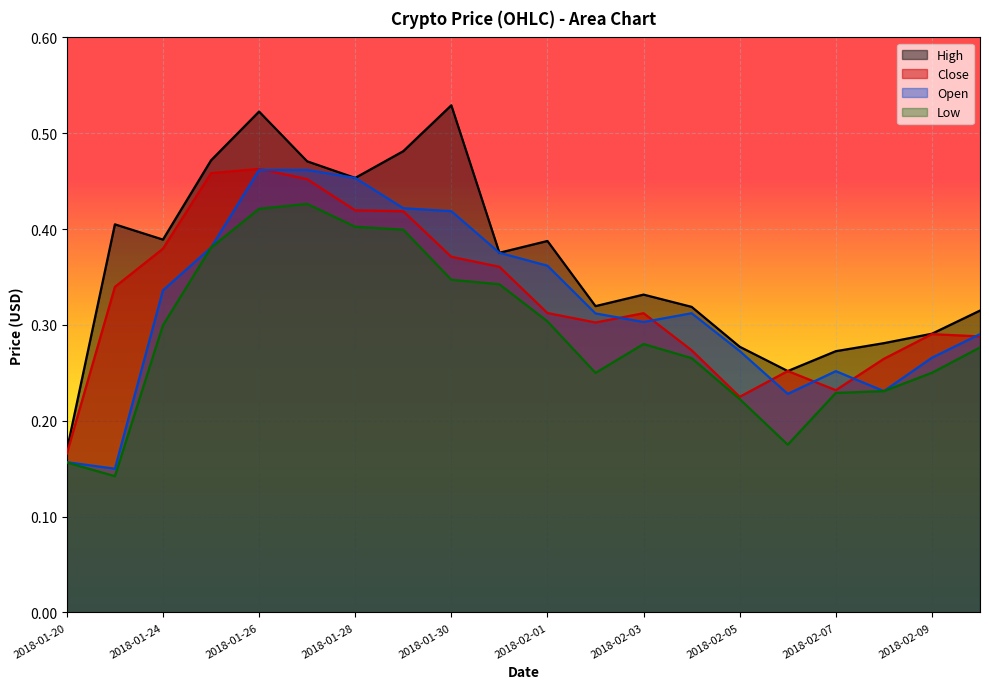

What is the total value across all series at 2018-02-08?

1.0